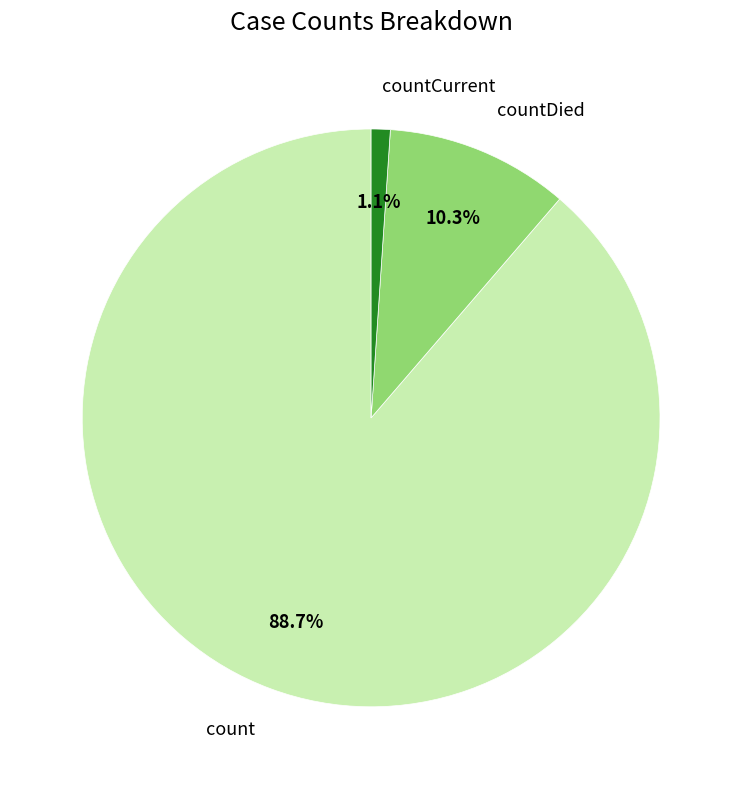

Count the number of slices in the pie.

3